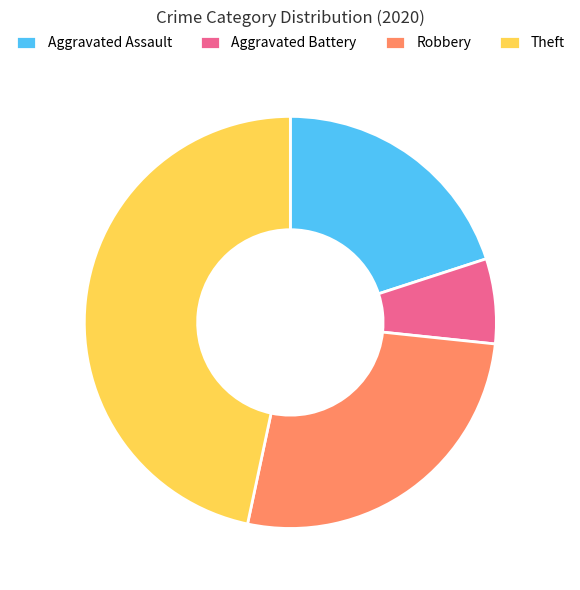

Does Aggravated Battery represent more than half of the total?

No